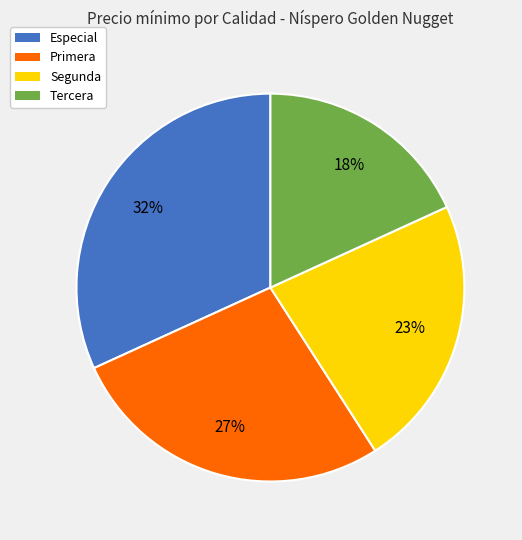

Between Segunda and Tercera, which is larger?

Segunda